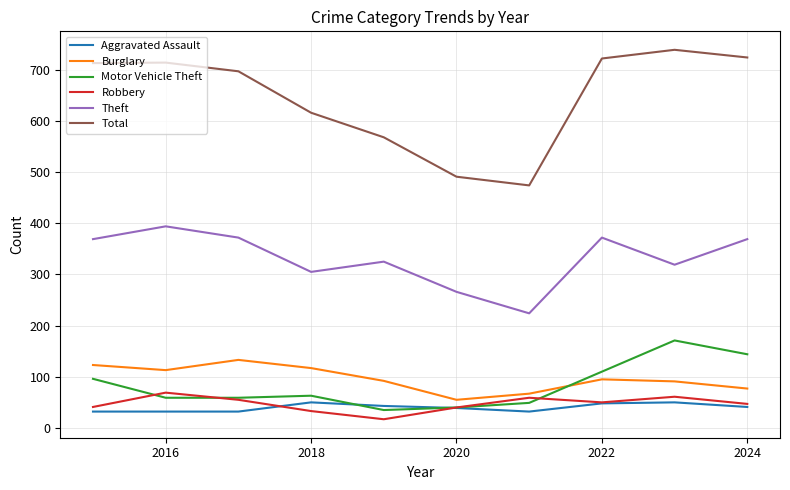

True or false: Theft and Robbery intersect in this chart.

False